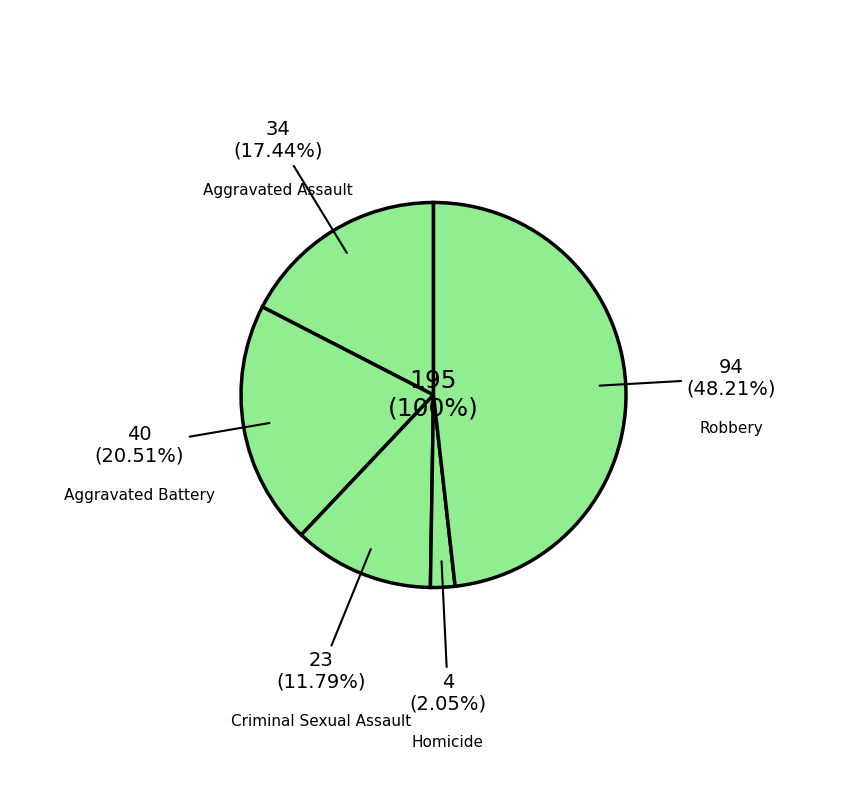

What is the change in value from Aggravated Assault to Aggravated Battery?

+6